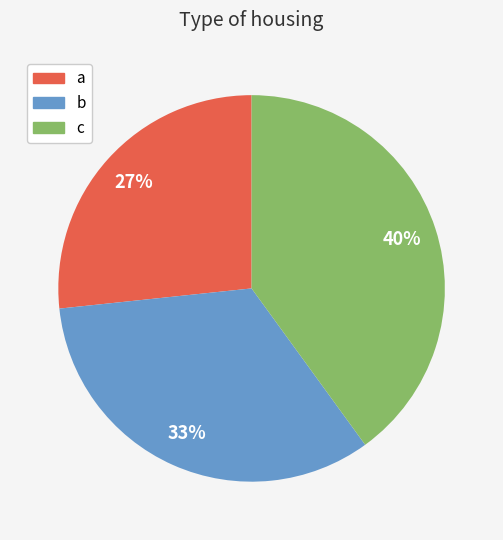

Does b represent more than half of the total?

No